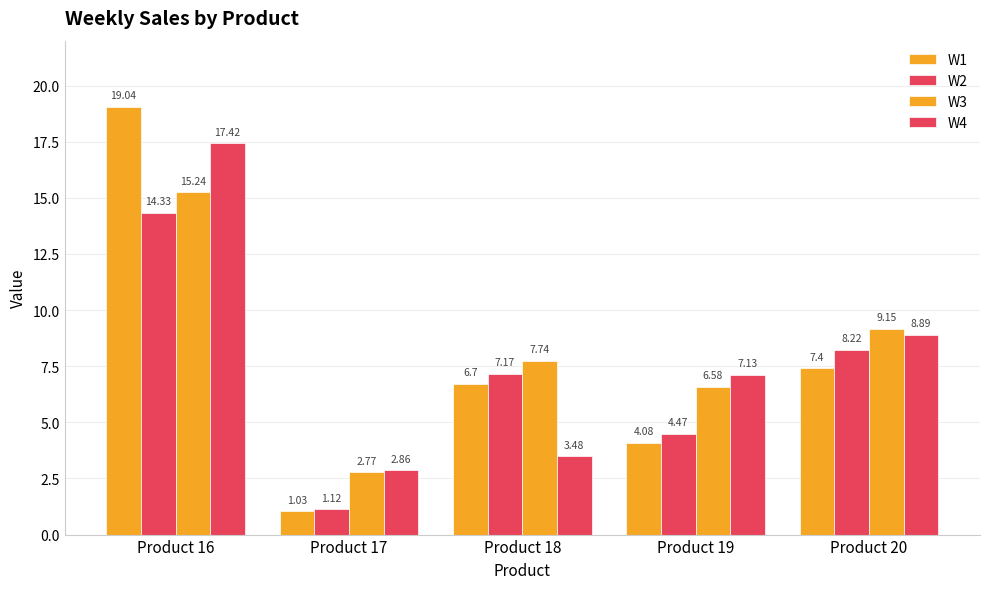

How many distinct data groups are displayed?

4